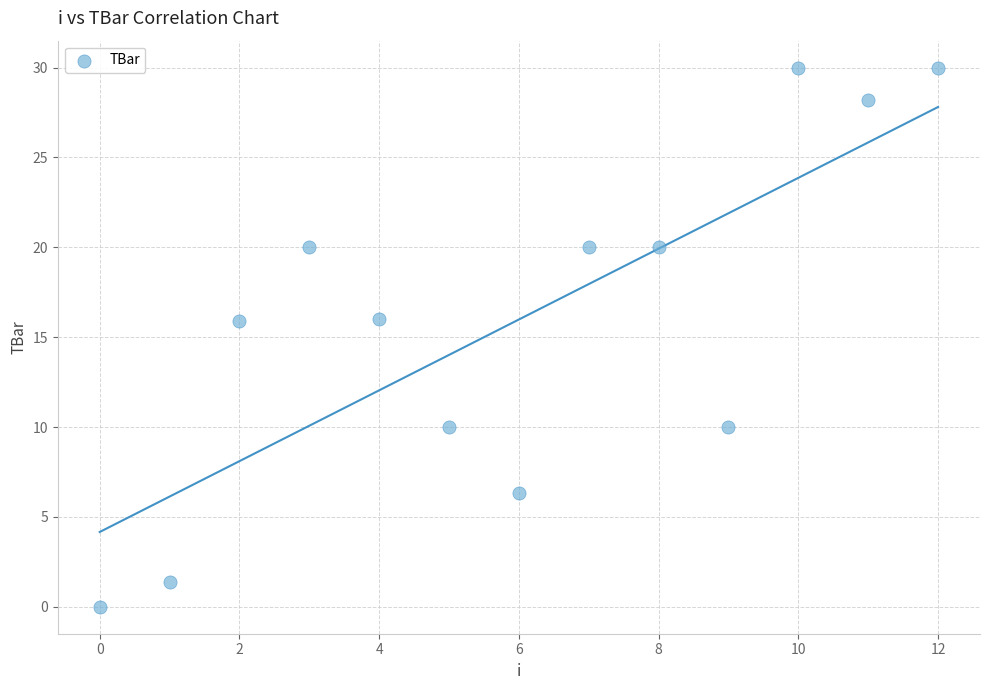

What is the range of Y values (max minus min)?

30.0